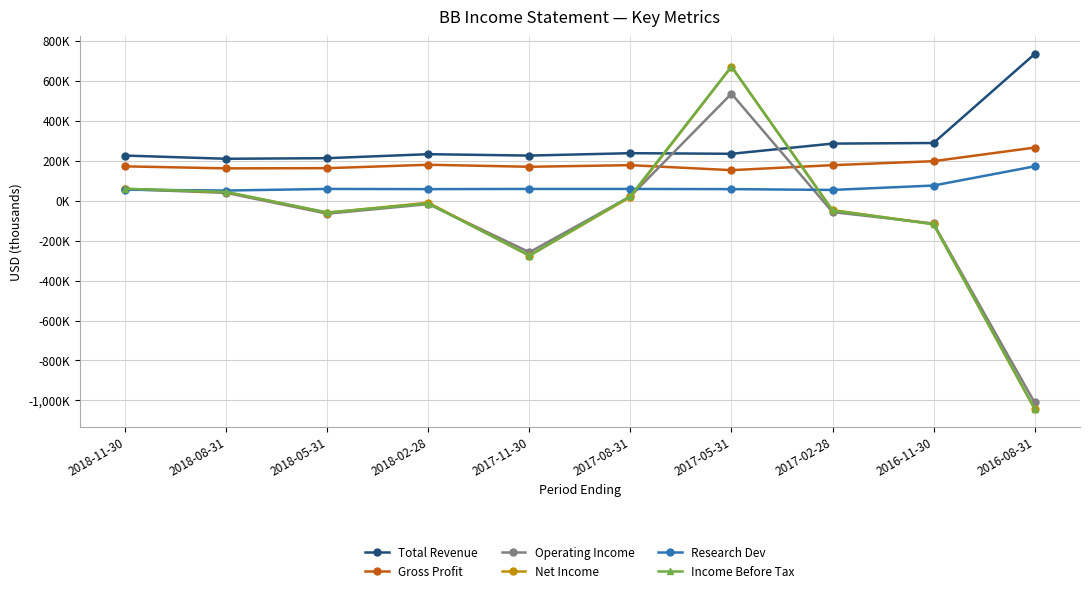

At which category does Income Before Tax reach its first local valley?

2018-05-31